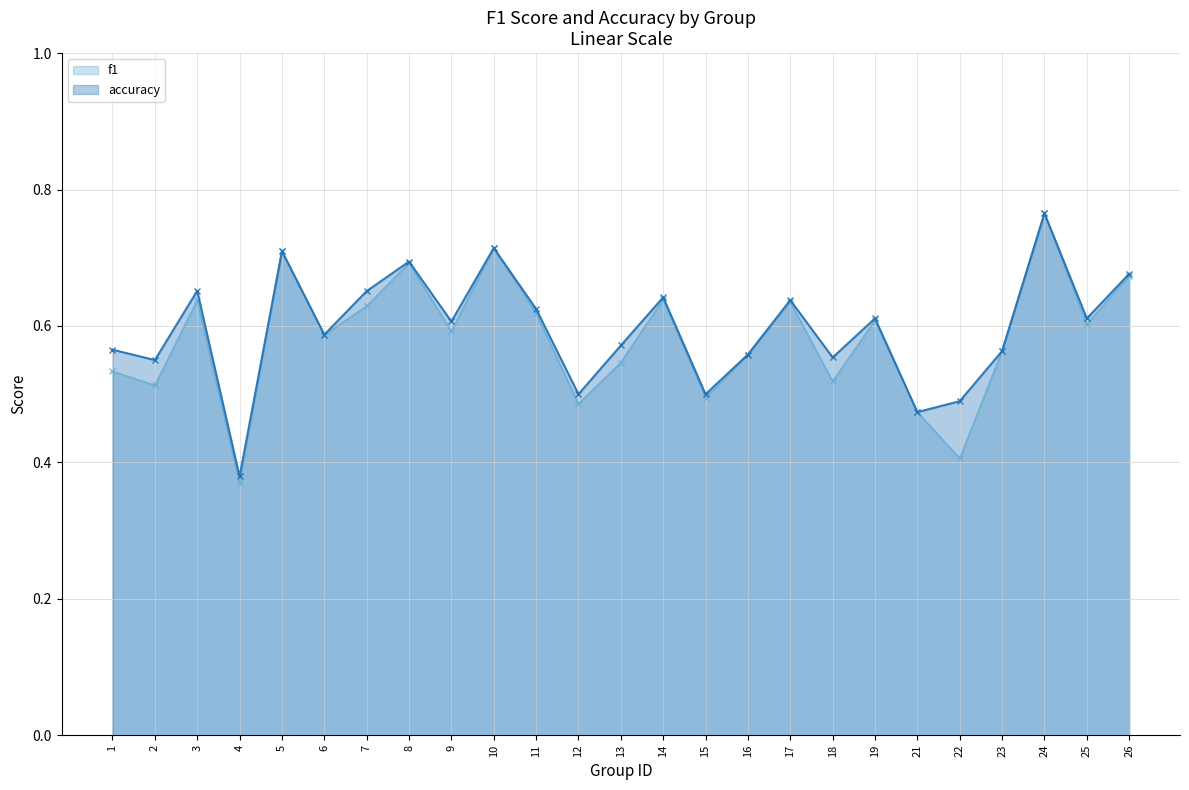

List the series in order of their overall mean, lowest first.

f1, accuracy